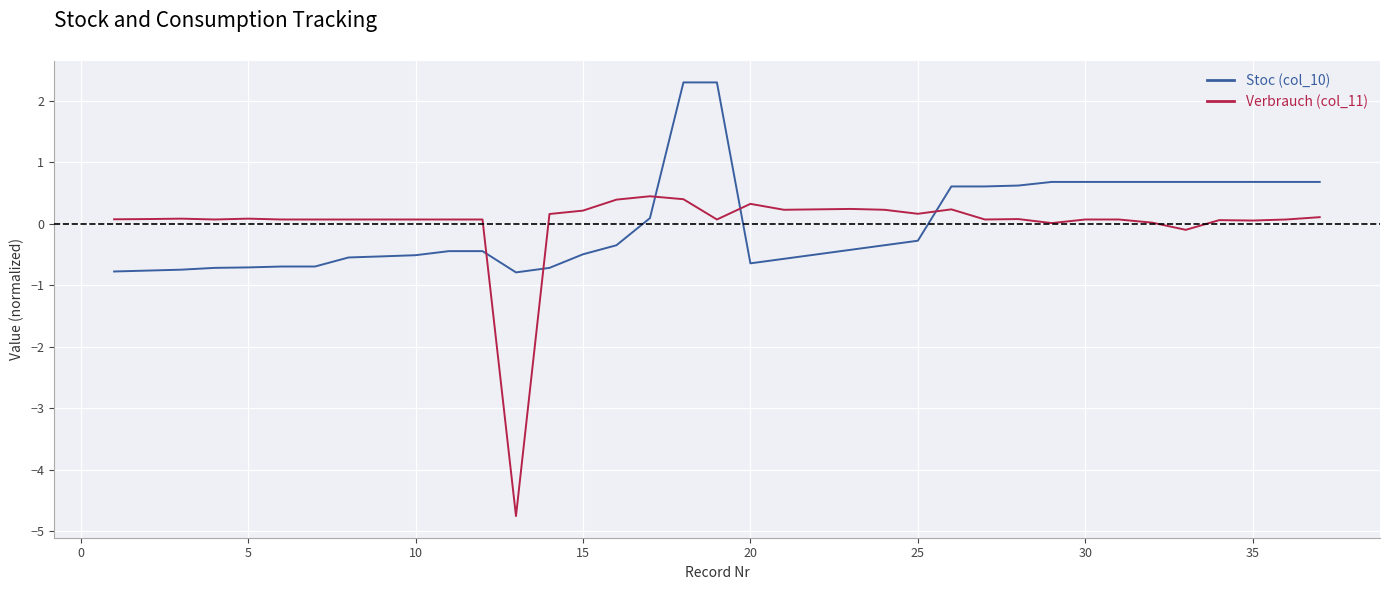

How many intersections are there between Verbrauch (col_11) and Stoc (col_10)?

5